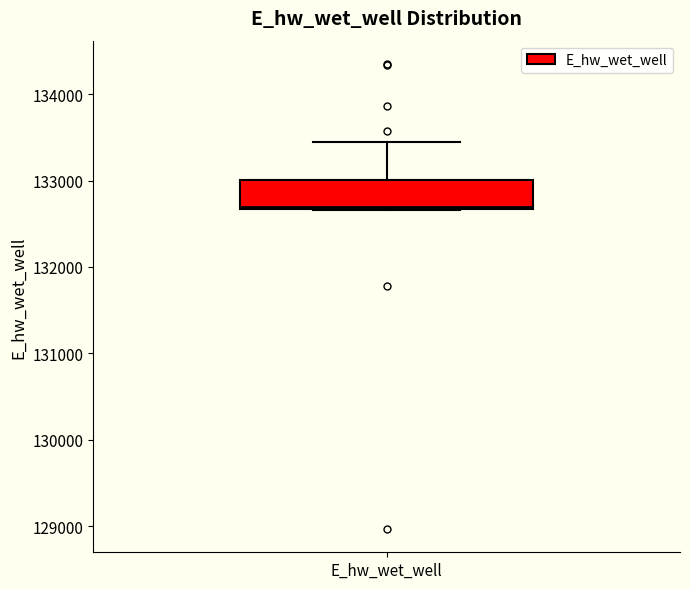

Read this box plot against the y-axis: the position of the median line, the range covered by the box, and the ends of both whiskers. The values are not printed on the chart, so give them approximately, as read against the axis.

median 132700, box 132700 to 133000, whiskers 132700 to 133400